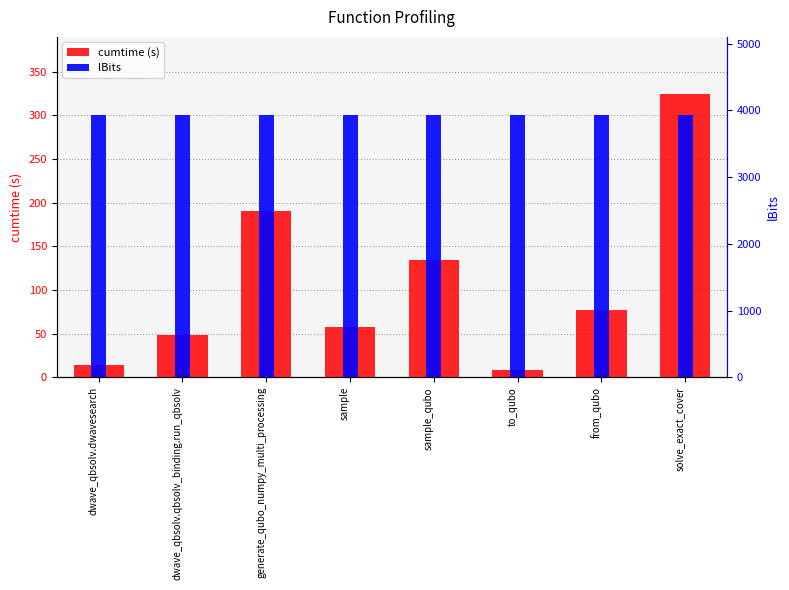

What position from the right is dwave_qbsolv.dwavesearch?

8